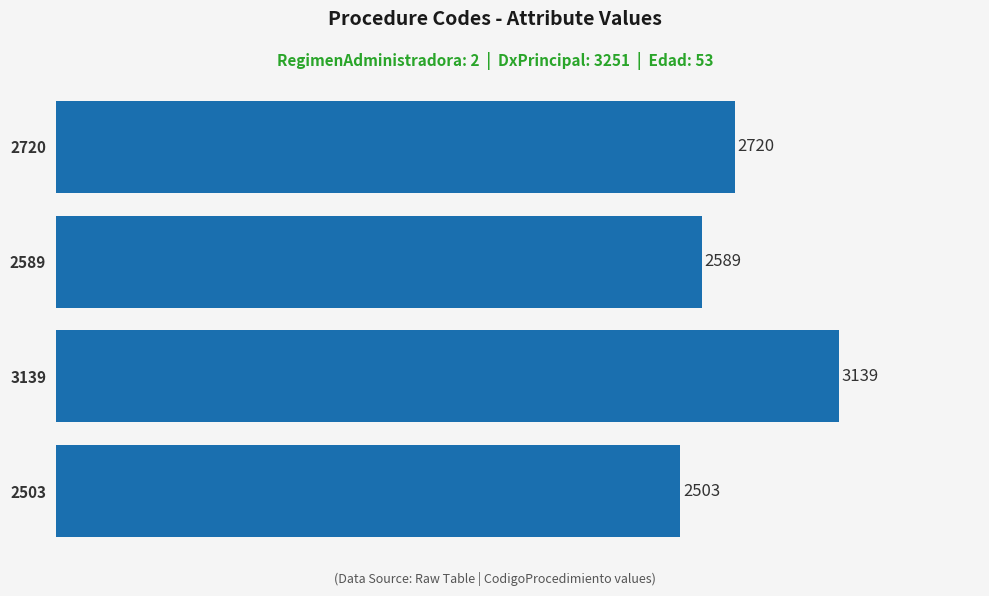

Reading top to bottom, transcribe all the data shown in this chart.

2720=2720	2589=2589	3139=3139	2503=2503